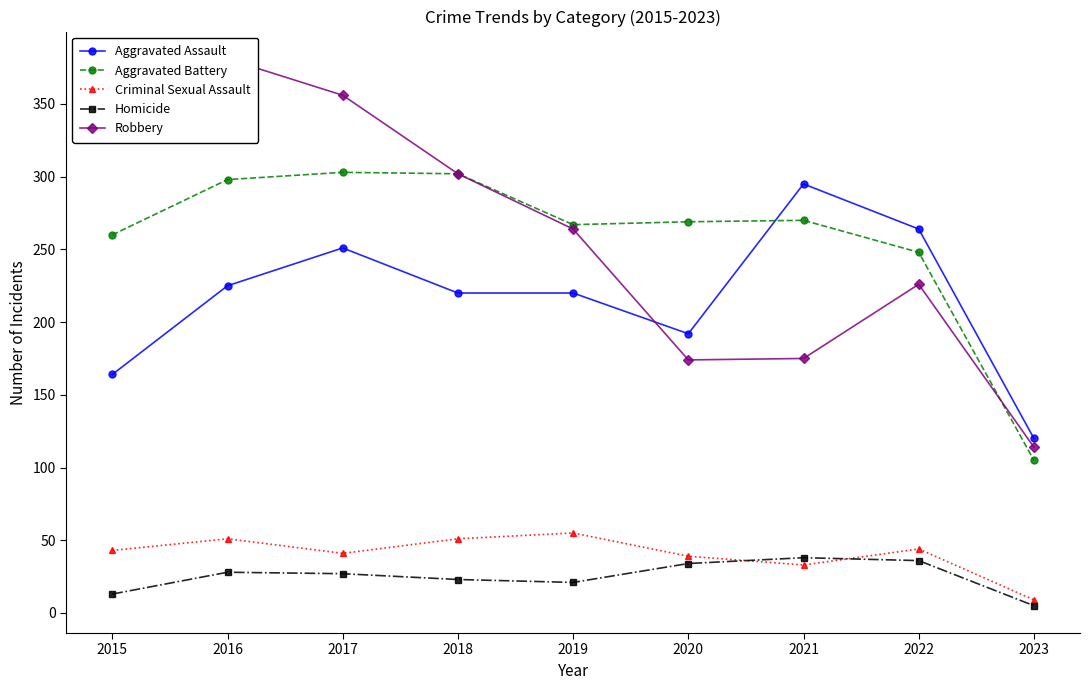

Is the value of Criminal Sexual Assault at 2019 greater than the value of Aggravated Assault at 2018?

No